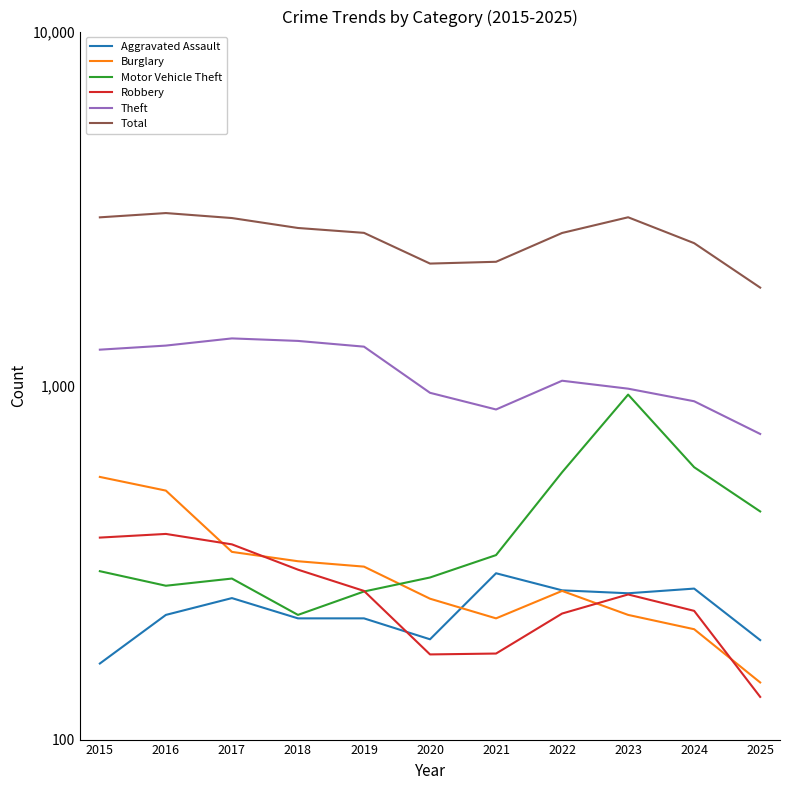

Reading right to left, transcribe all the data shown in this chart.

Aggravated Assault: 2025=191	2024=267	2023=259	2022=264	2021=295	2020=192	2019=220	2018=220	2017=251	2016=225	2015=164
Burglary: 2025=145	2024=205	2023=225	2022=263	2021=220	2020=250	2019=308	2018=319	2017=339	2016=505	2015=552
Motor Vehicle Theft: 2025=441	2024=588	2023=943	2022=569	2021=332	2020=287	2019=262	2018=225	2017=285	2016=272	2015=299
Robbery: 2025=132	2024=231	2023=257	2022=227	2021=175	2020=174	2019=263	2018=302	2017=356	2016=381	2015=372
Theft: 2025=730	2024=903	2023=980	2022=1032	2021=856	2020=954	2019=1288	2018=1337	2017=1359	2016=1297	2015=1263
Total: 2025=1891	2024=2525	2023=2988	2022=2698	2021=2237	2020=2211	2019=2700	2018=2787	2017=2973	2016=3071	2015=2987